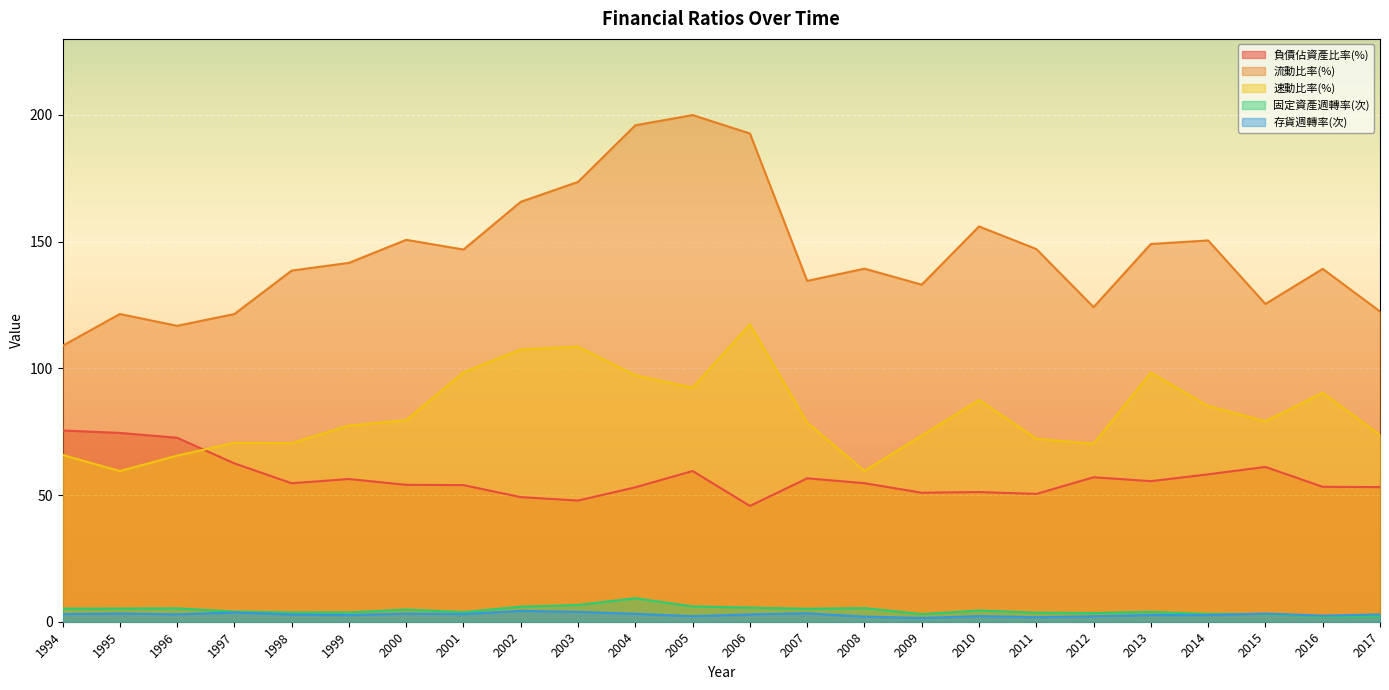

What are all the series names shown in the legend?

負債佔資產比率(%), 流動比率(%), 速動比率(%), 固定資產週轉率(次), 存貨週轉率(次)